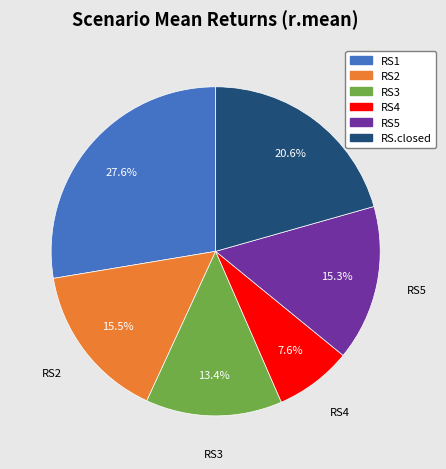

True or false: RS1 accounts for 28% of the total.

True